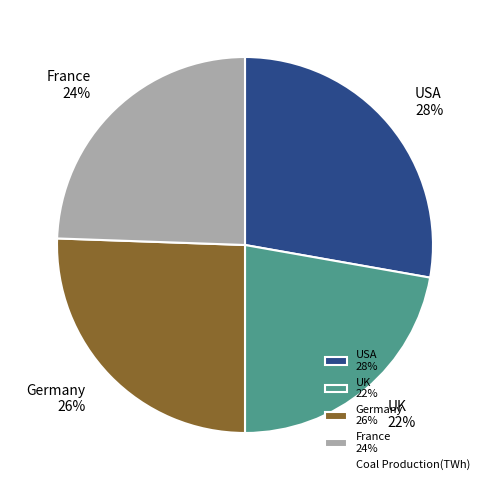

To the nearest percent, what portion does France represent?

24%